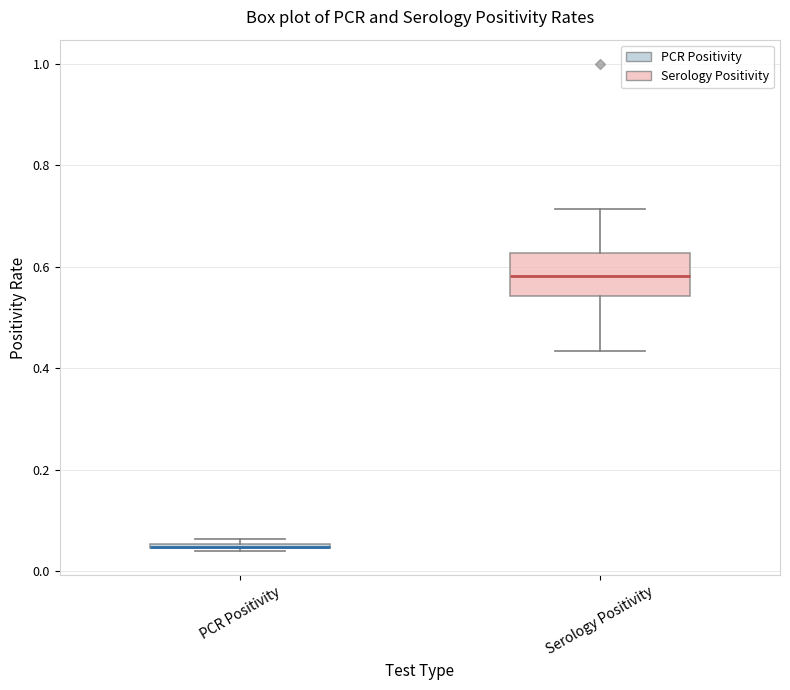

Comparing the boxes themselves (not the whiskers), which one is the tallest?

Serology Positivity